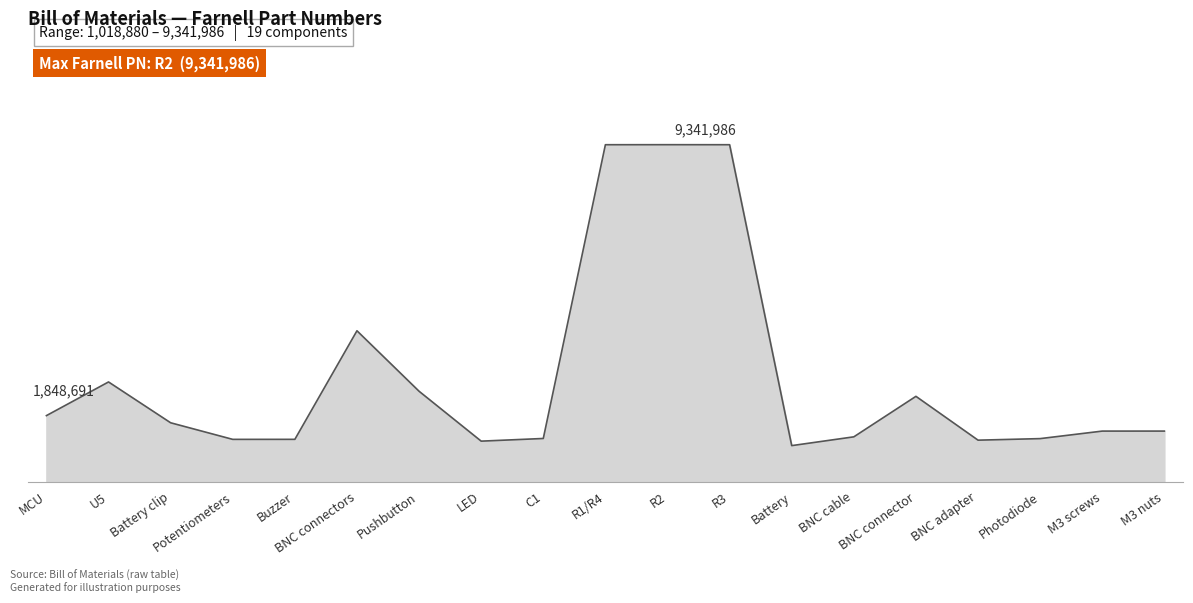

Between BNC connectors and Potentiometers, which is larger?

BNC connectors